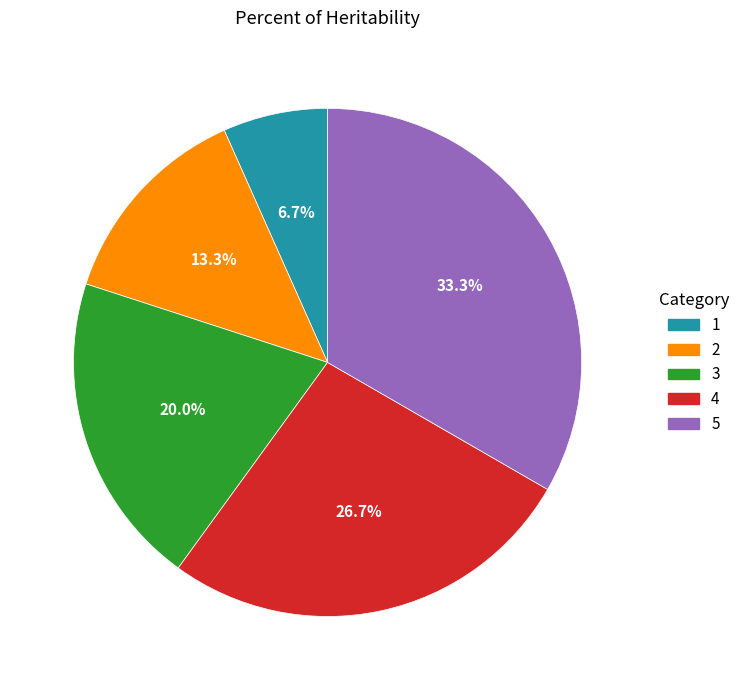

Approximately how many times larger is the value at 1 compared to 2?

0.5